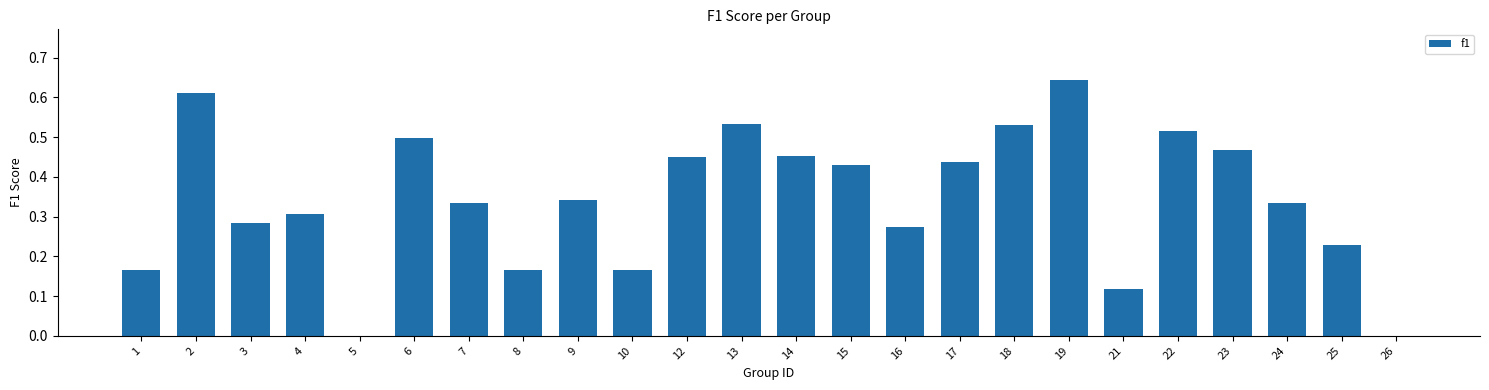

Count the number of data series in this chart.

1